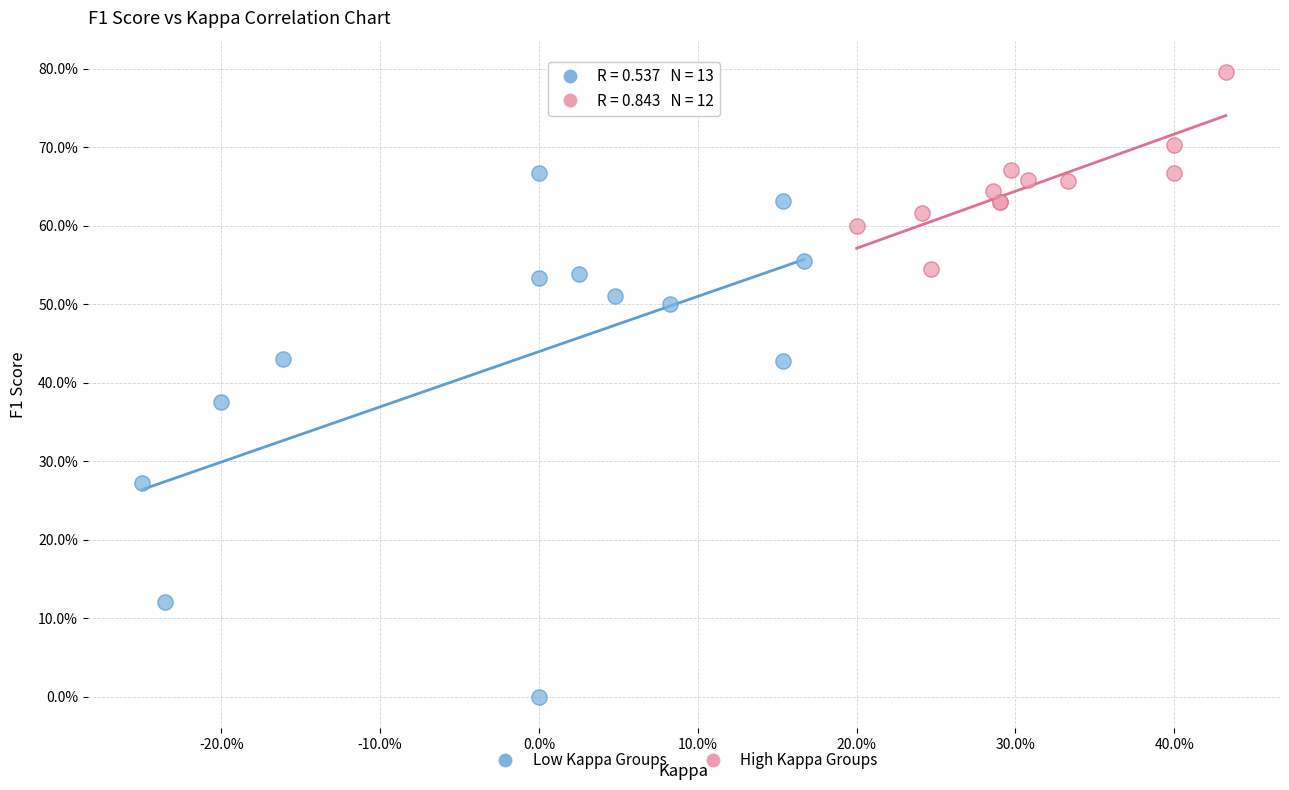

Which series has the largest Y range (max minus min)?

Low Kappa Groups